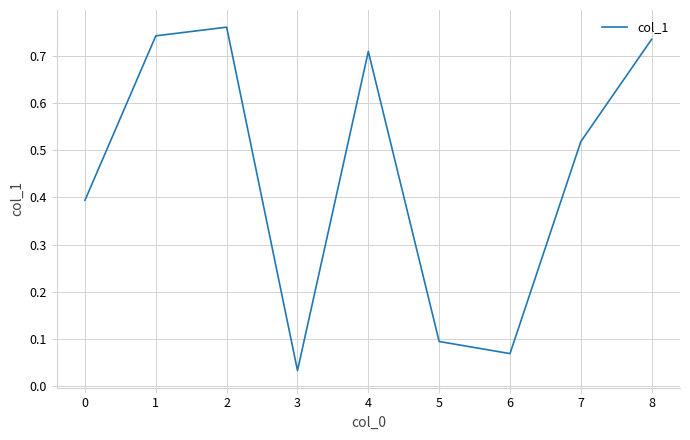

At which label is the value closest to 0?

3